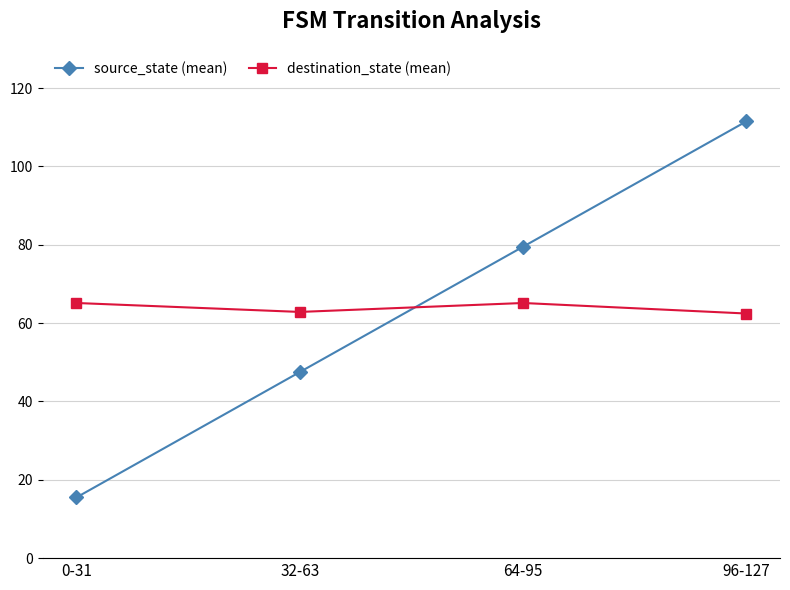

At which category is the sum across all series the highest?

96-127